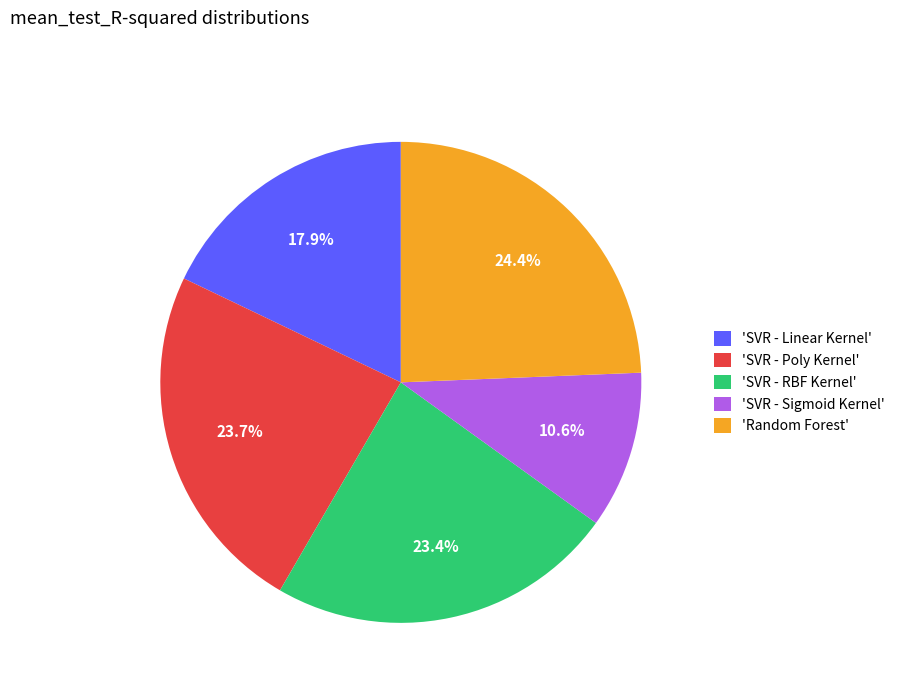

Do 'SVR - Linear Kernel' and 'SVR - Sigmoid Kernel' together represent more than half of the pie?

No